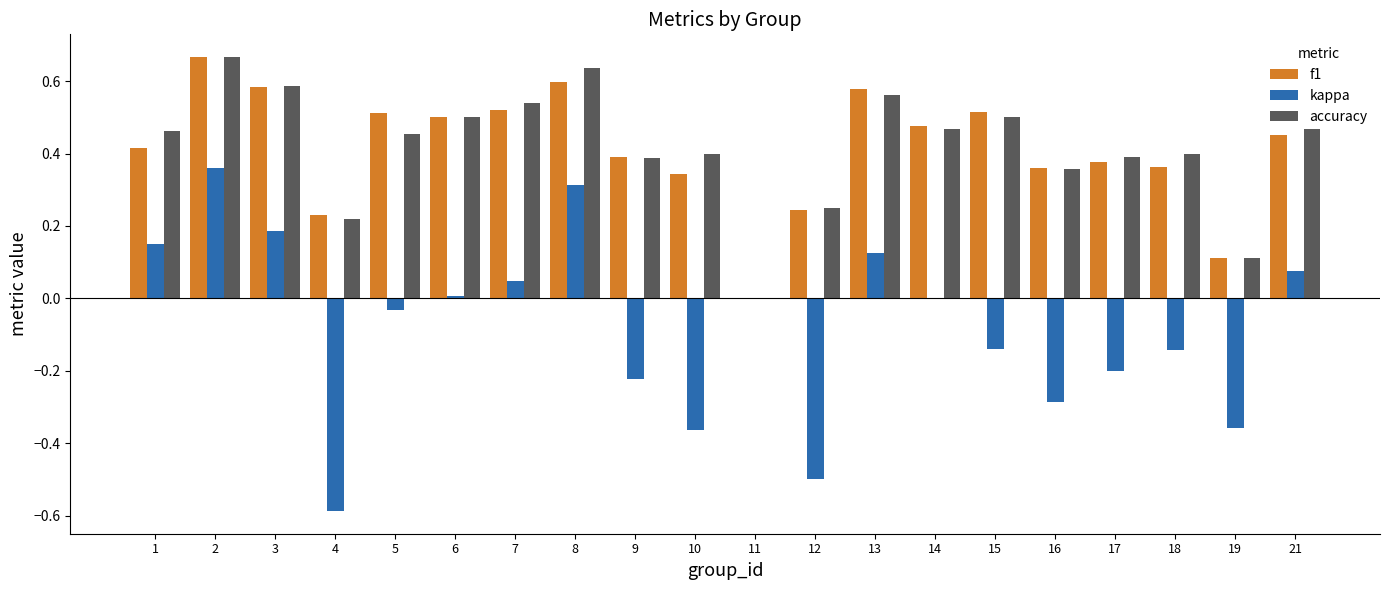

What is the sum of the f1 values at 18 and 2?

1.0